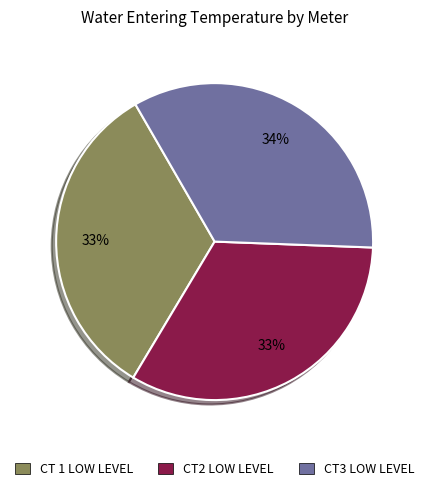

To the nearest percent, what is the average slice percentage?

33%